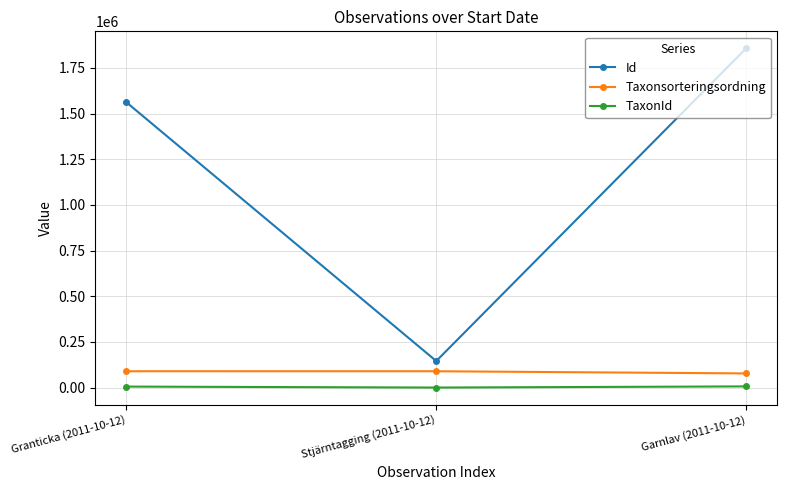

What are all the series names shown in the legend?

Id, Taxonsorteringsordning, TaxonId